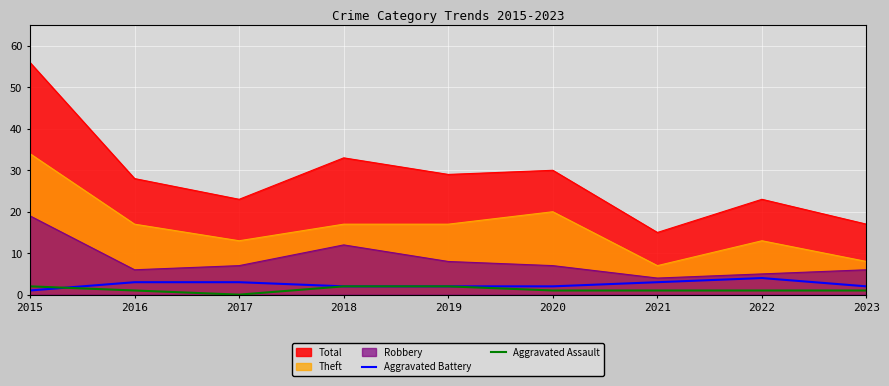

Which series ends up on top after the final intersection of Aggravated Assault and Aggravated Battery?

Aggravated Battery